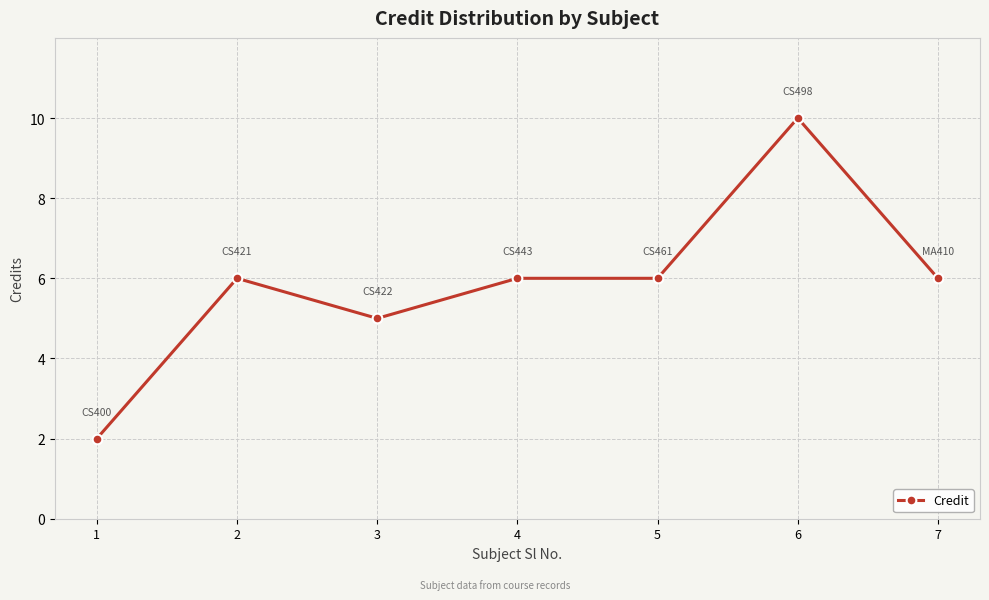

Reading left to right, what are all the values shown in this chart?

1=2	2=6	3=5	4=6	5=6	6=10	7=6